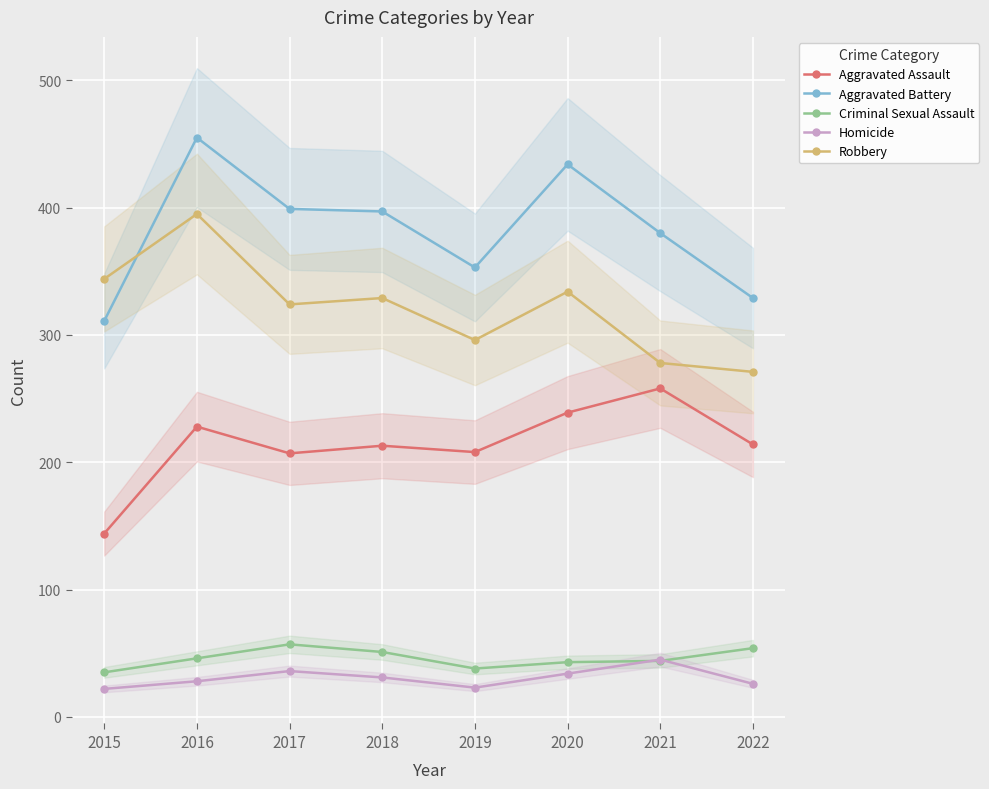

What is the sum of the Criminal Sexual Assault values at 2020 and 2019?

81